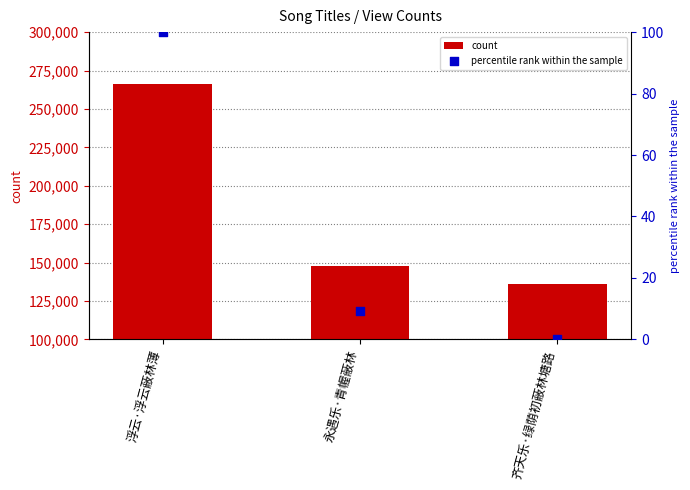

At how many categories does at least one series exceed 117816?

3